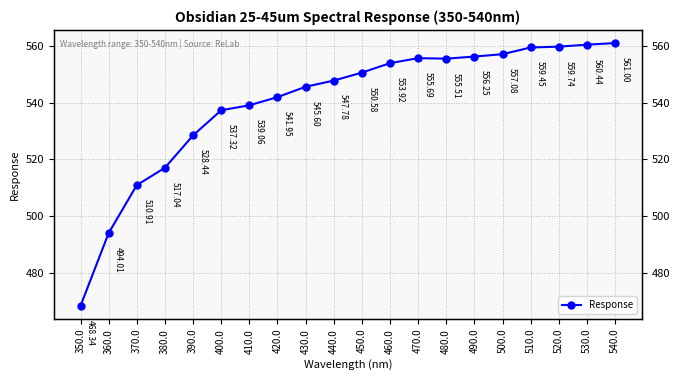

Count the number of data series in this chart.

1